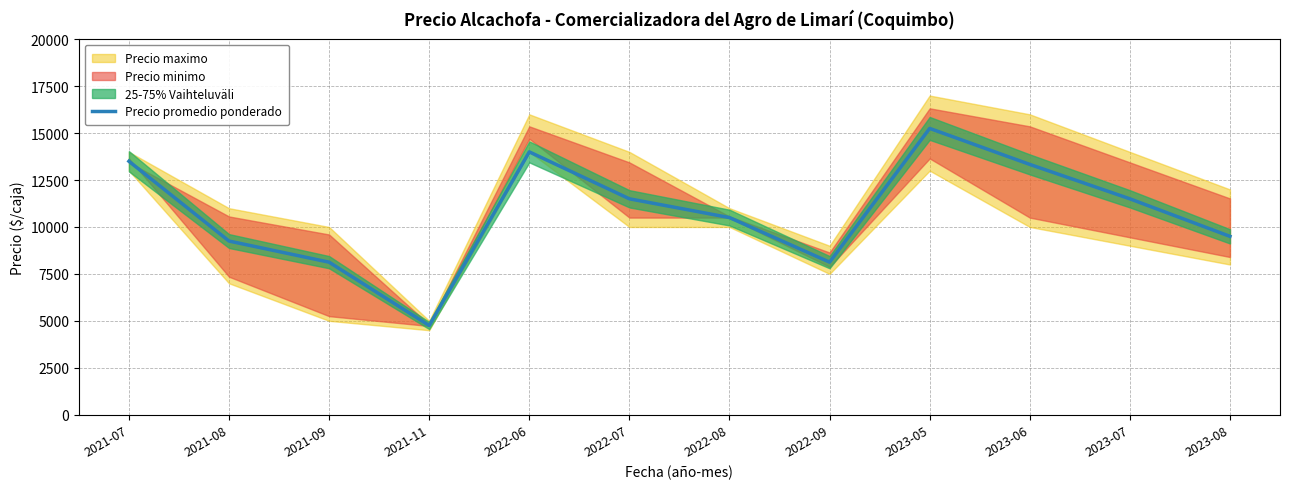

Reading right to left, extract all data points from this chart.

9500	11500	13333	15250	8125	10500	11500	14000	4750	8125	9250	13500